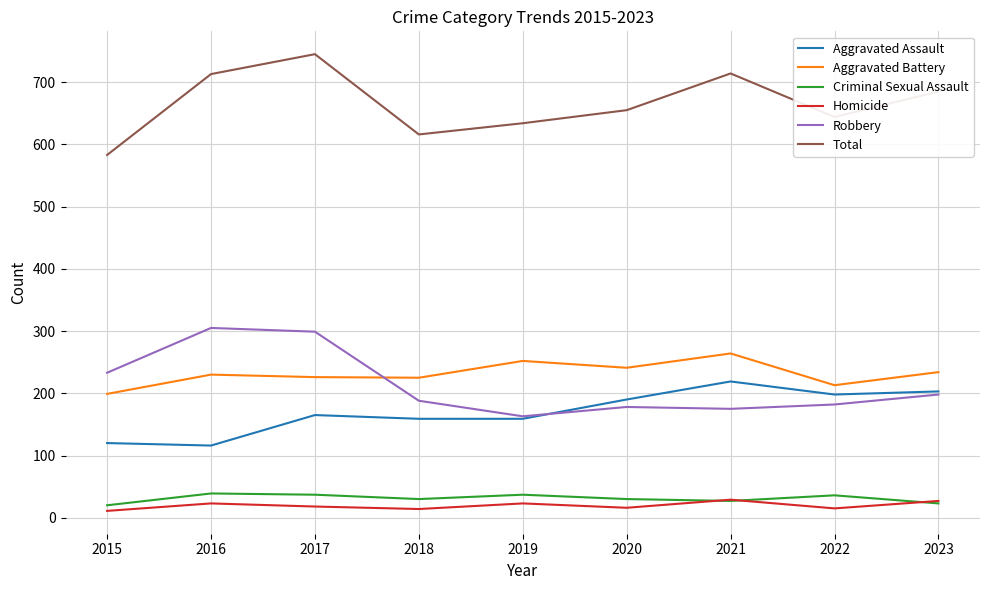

True or false: Aggravated Assault and Criminal Sexual Assault intersect in this chart.

False